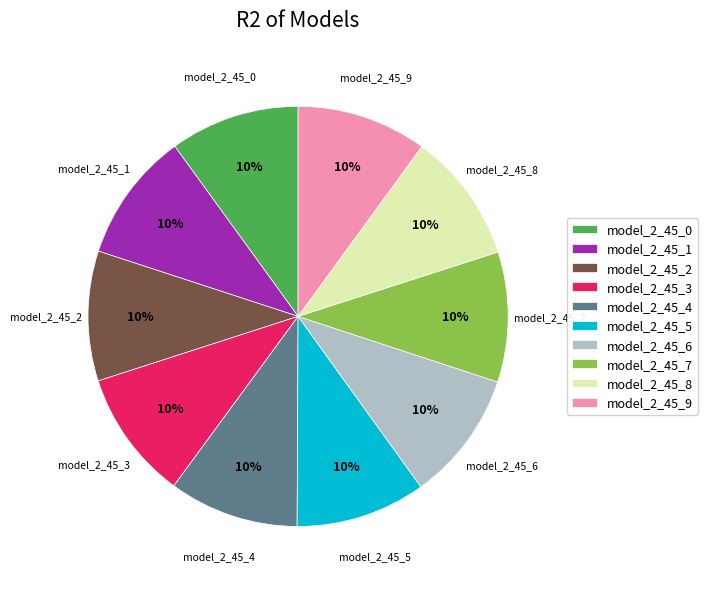

Do model_2_45_6 and model_2_45_5 together represent more than half of the pie?

No